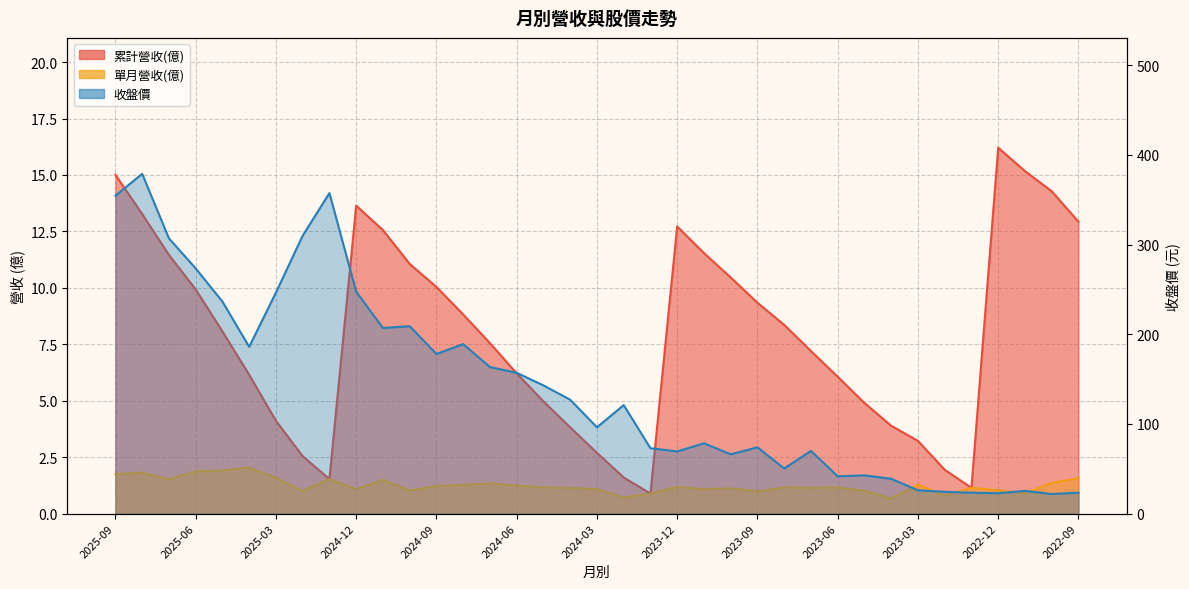

At which label is 累計營收(億) closest to 8?

2025-05